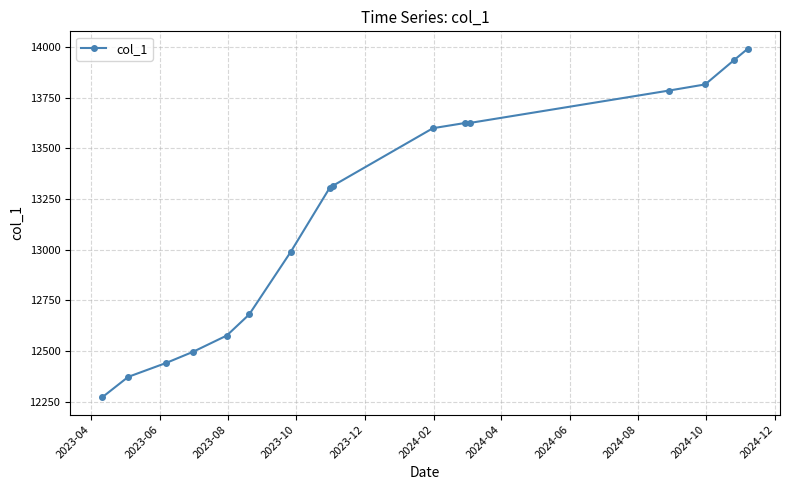

What is the average value?

13176